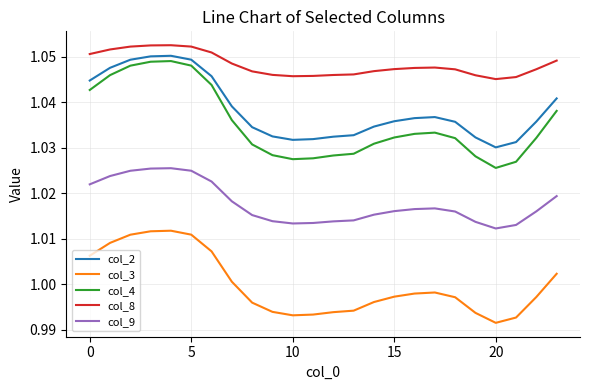

What is the sum of all col_9 values?

24.4